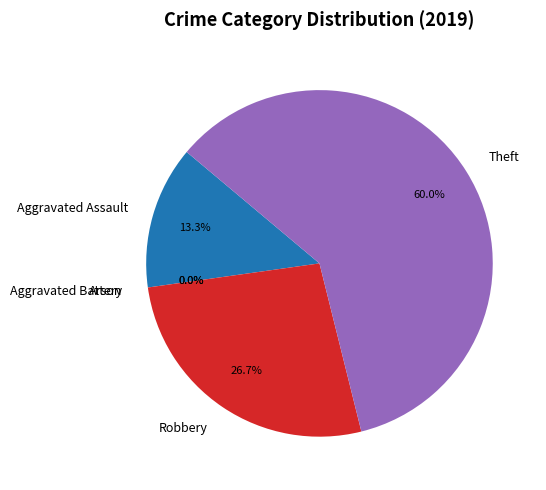

How many segments does this pie chart have?

5